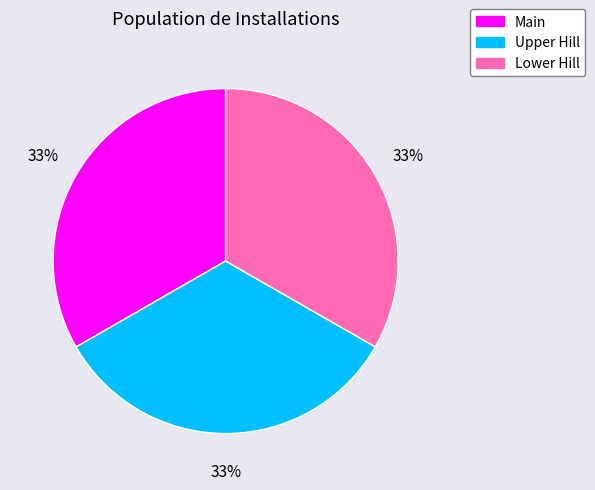

Is there a majority slice in this chart?

No